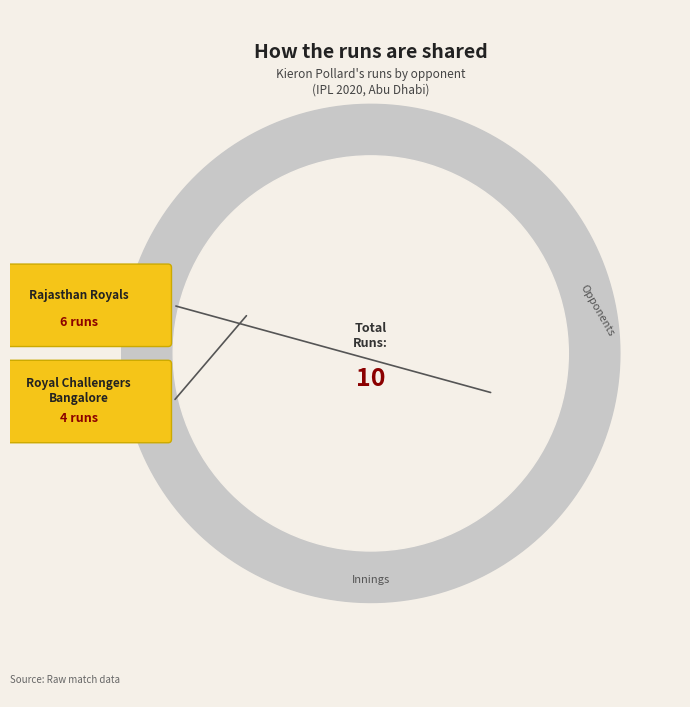

To the nearest percent, what portion does Rajasthan Royals represent?

60%